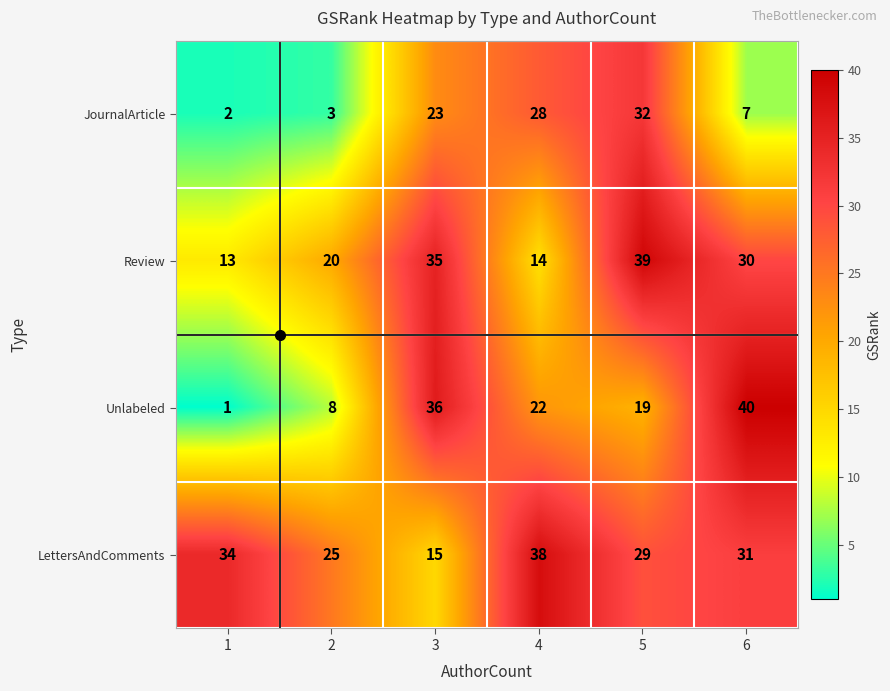

Where is Review nearest to the value 26?

6